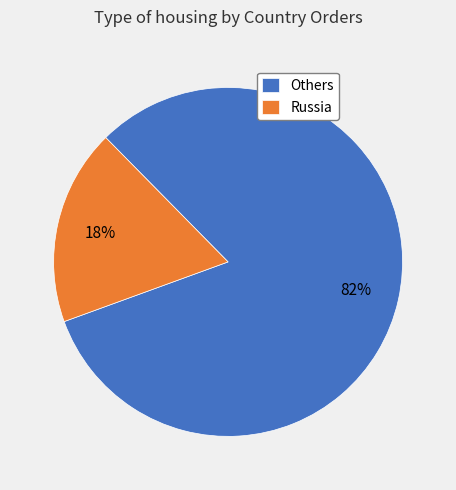

Combined, do Others and Russia account for over 50%?

Yes